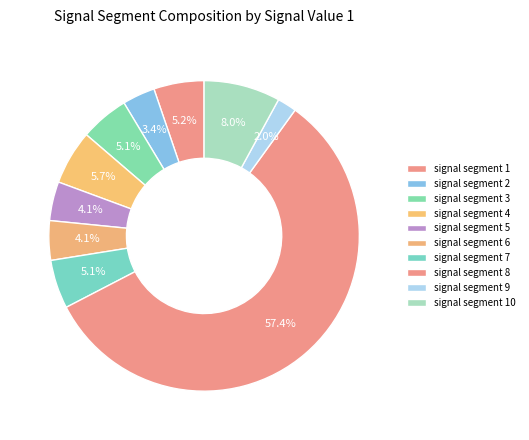

What percentage is the signal segment 7 slice, to the nearest percent?

5%